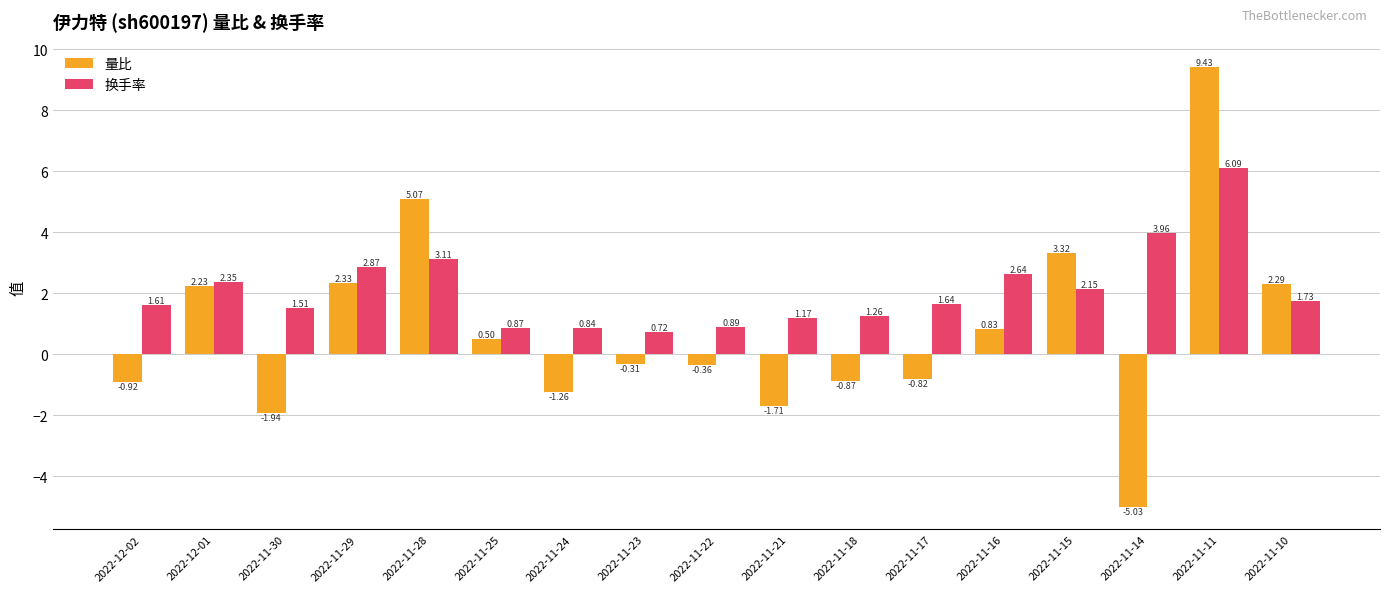

Rank the series by their maximum value, from highest to lowest.

量比, 换手率